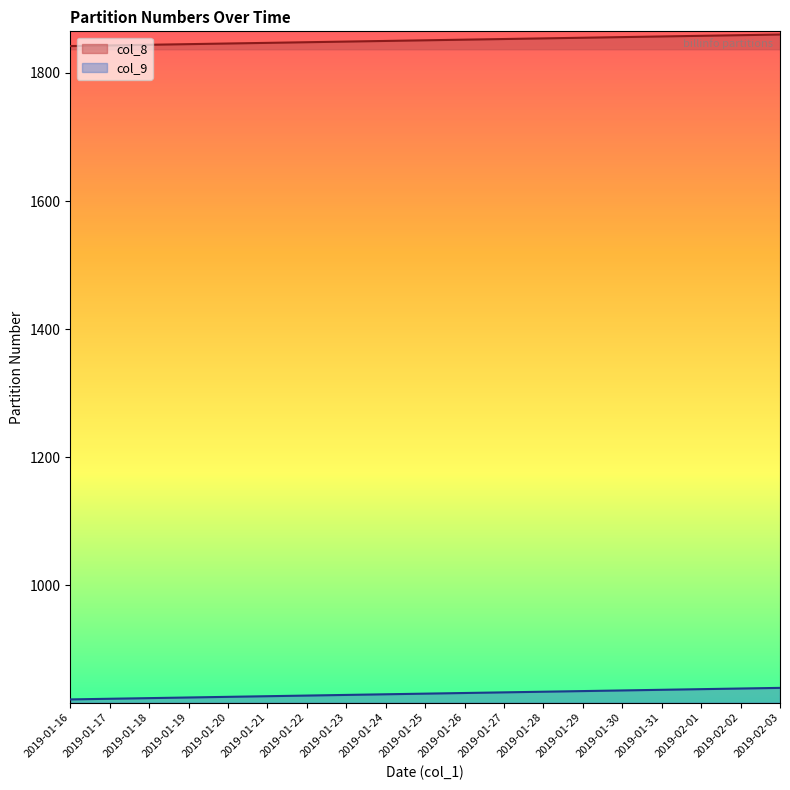

At which label does col_9 first exceed 831?

2019-01-26